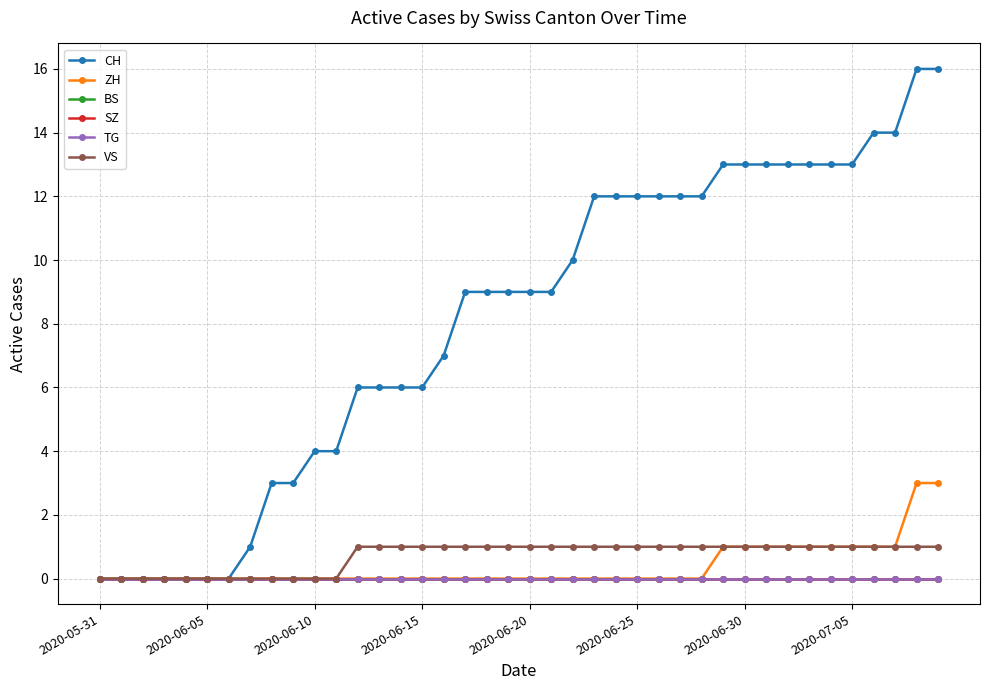

Does the chart have visible grid lines?

Yes